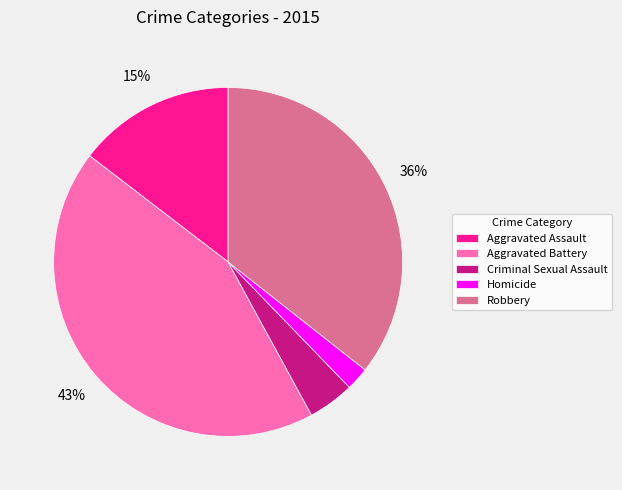

What is the largest slice in the pie chart?

Aggravated Battery